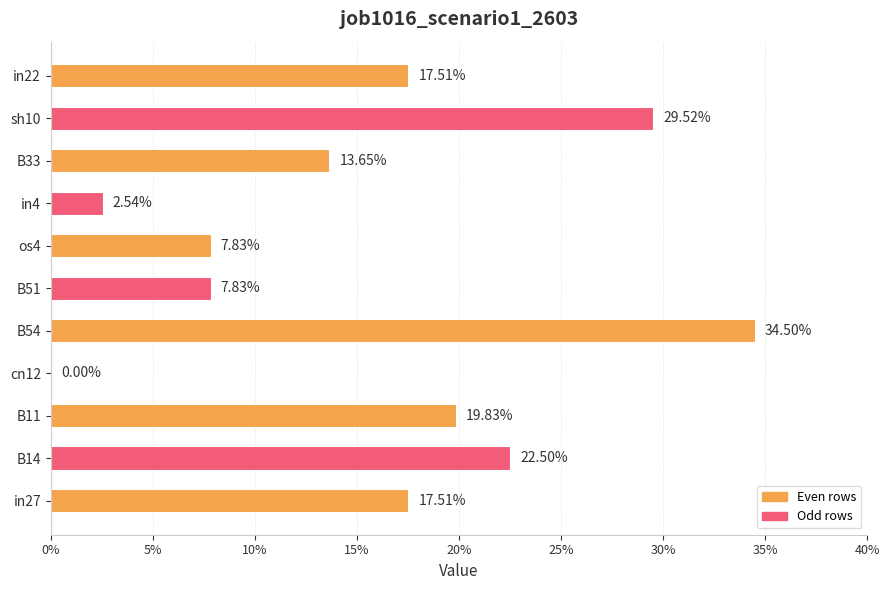

Are the bars horizontal?

Yes